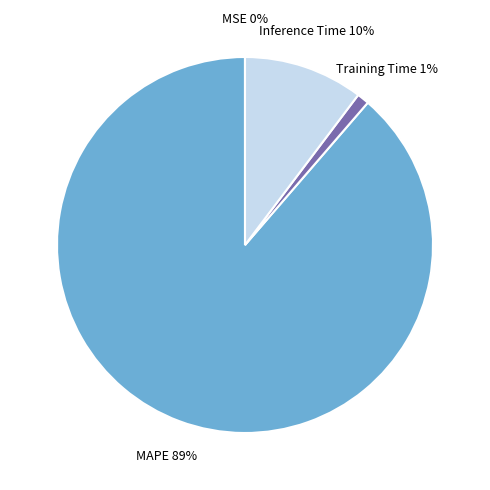

To the nearest percent, what is the difference between the largest and smallest slice percentages?

89%